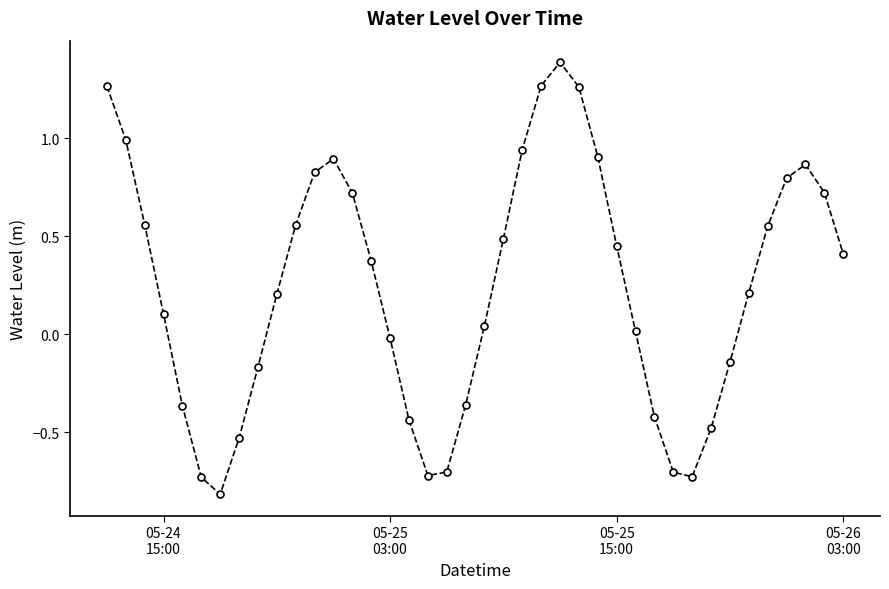

How many categories are shown in the chart?

40